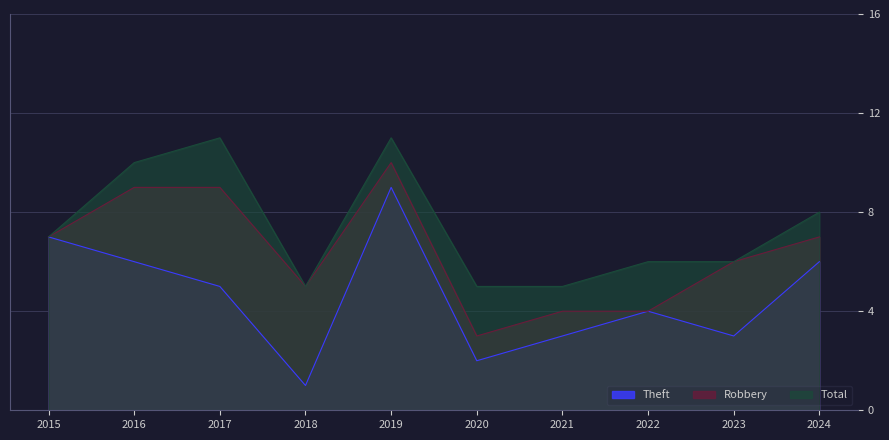

True or false: Theft and Total intersect in this chart.

False